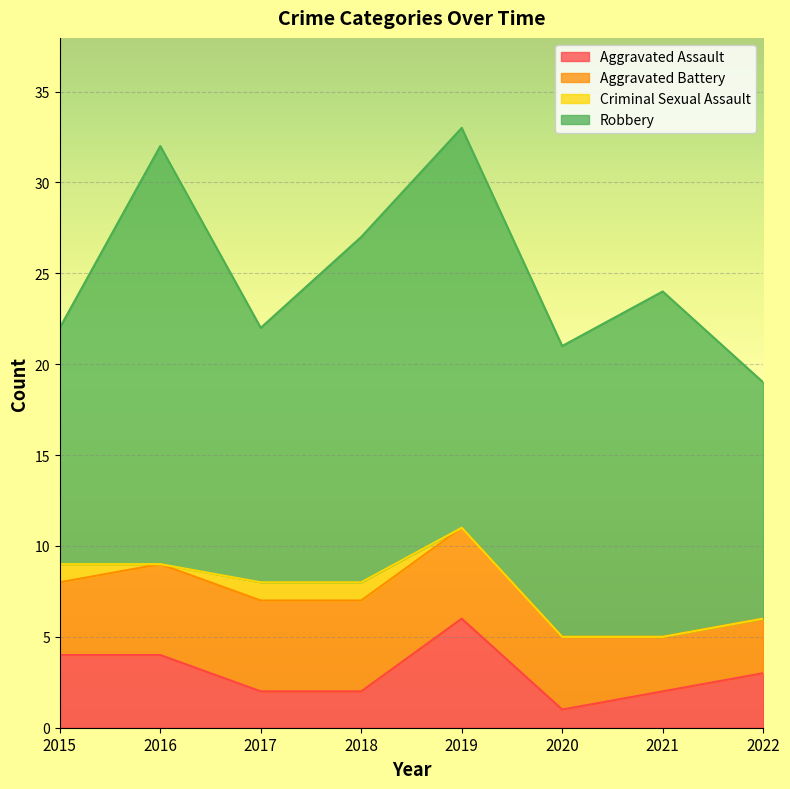

True or false: Robbery has a value of 22 at 2019.

True